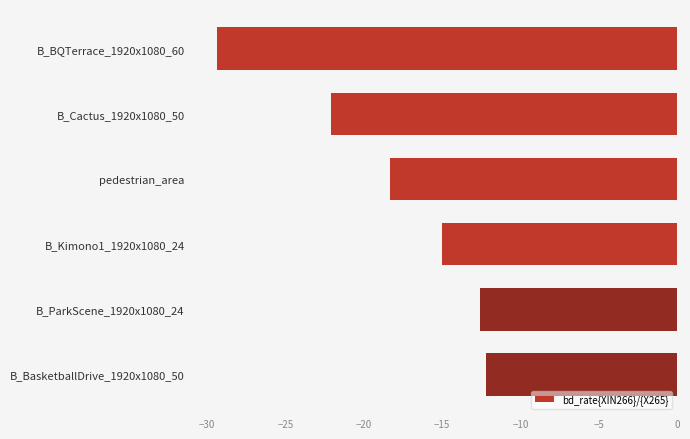

How many bars are there in total?

6